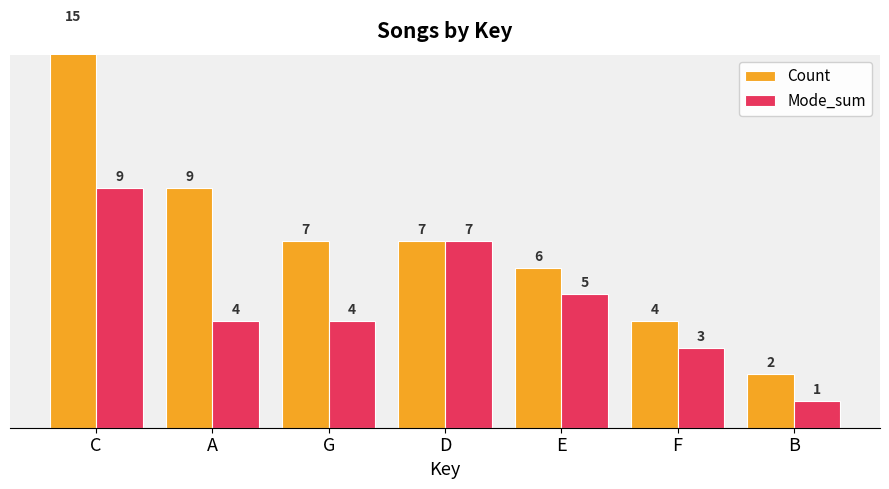

Where does the Count series first go above 7?

C